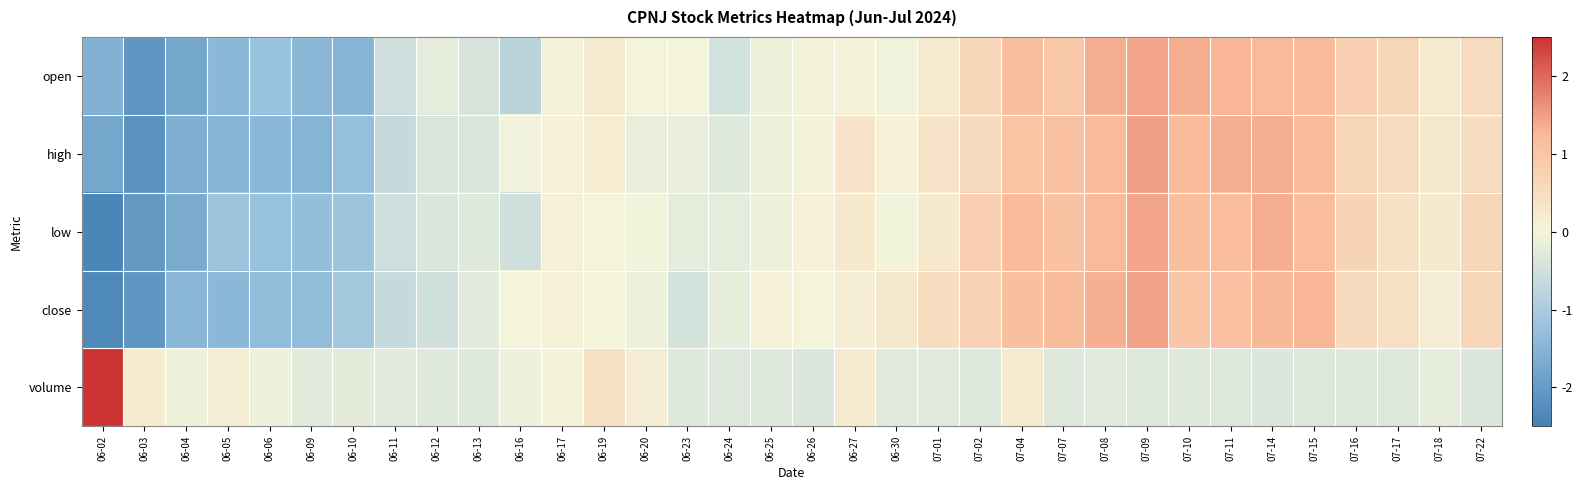

How many categories are shown in the chart?

34